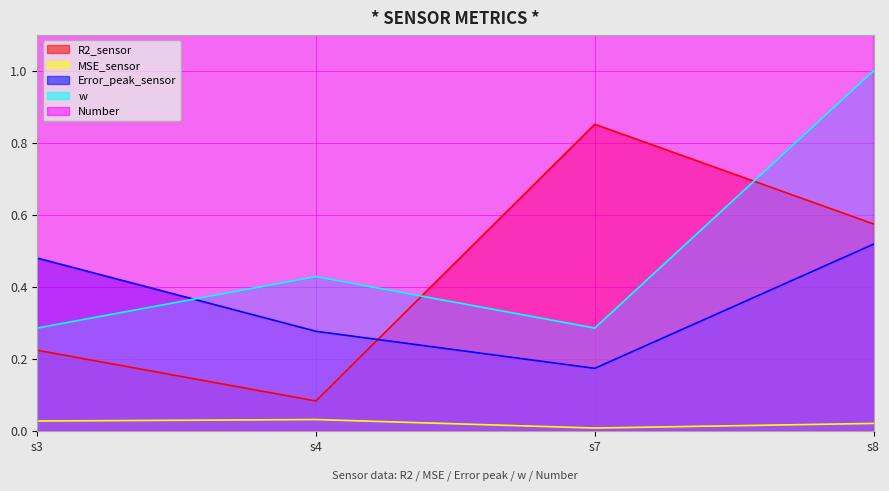

Between which two adjacent categories do Error_peak_sensor and R2_sensor first intersect?

s4 and s7